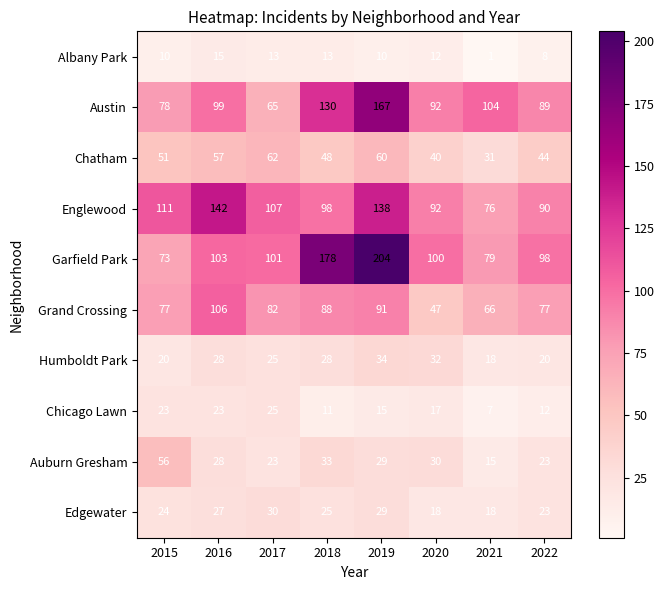

Which series has the largest range (max minus min)?

Garfield Park